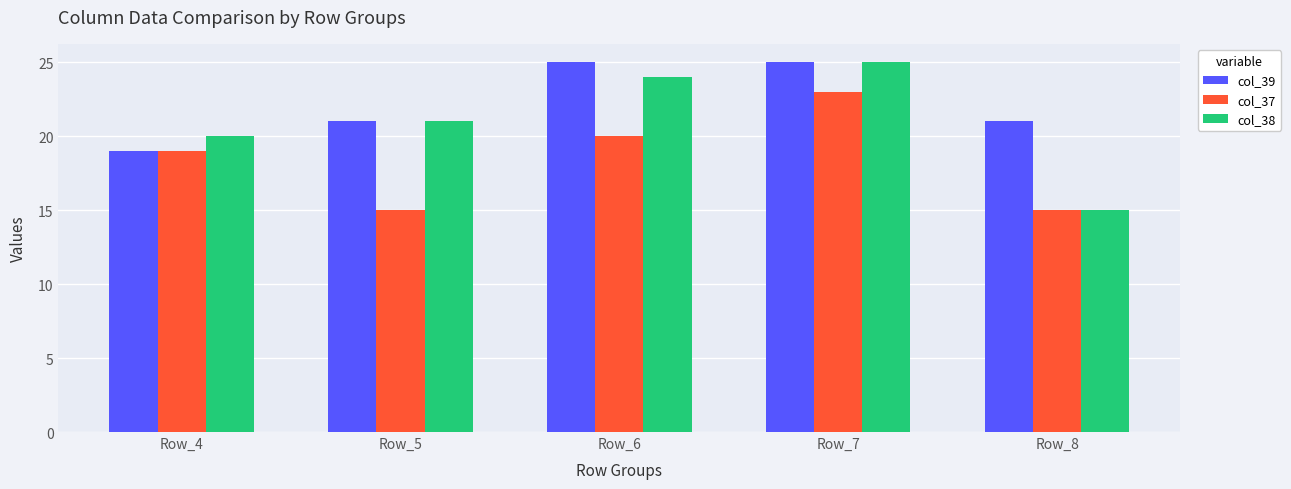

The col_38 series shows 24 at Row_6. True or false?

True